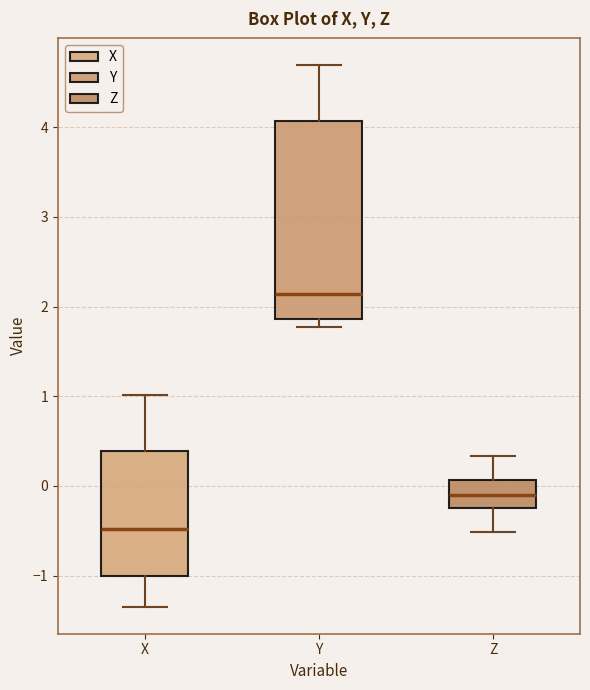

Where is the lower edge of the box for X on the y-axis? The values are not printed on the chart, so give them approximately, as read against the axis.

-1.0